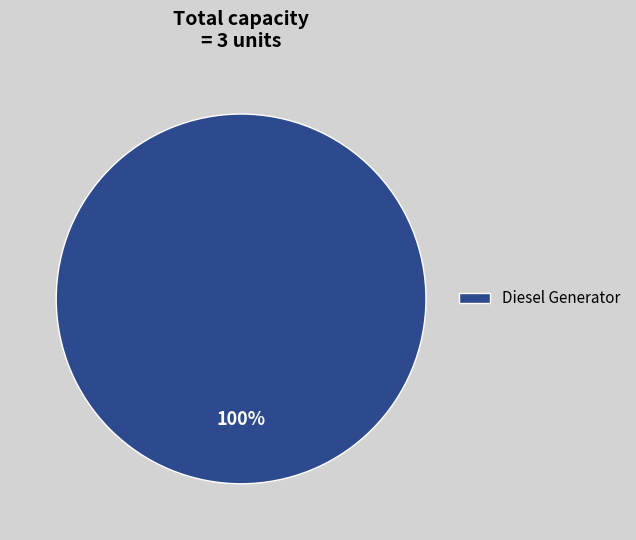

To the nearest percent, what portion does Diesel Generator represent?

100%